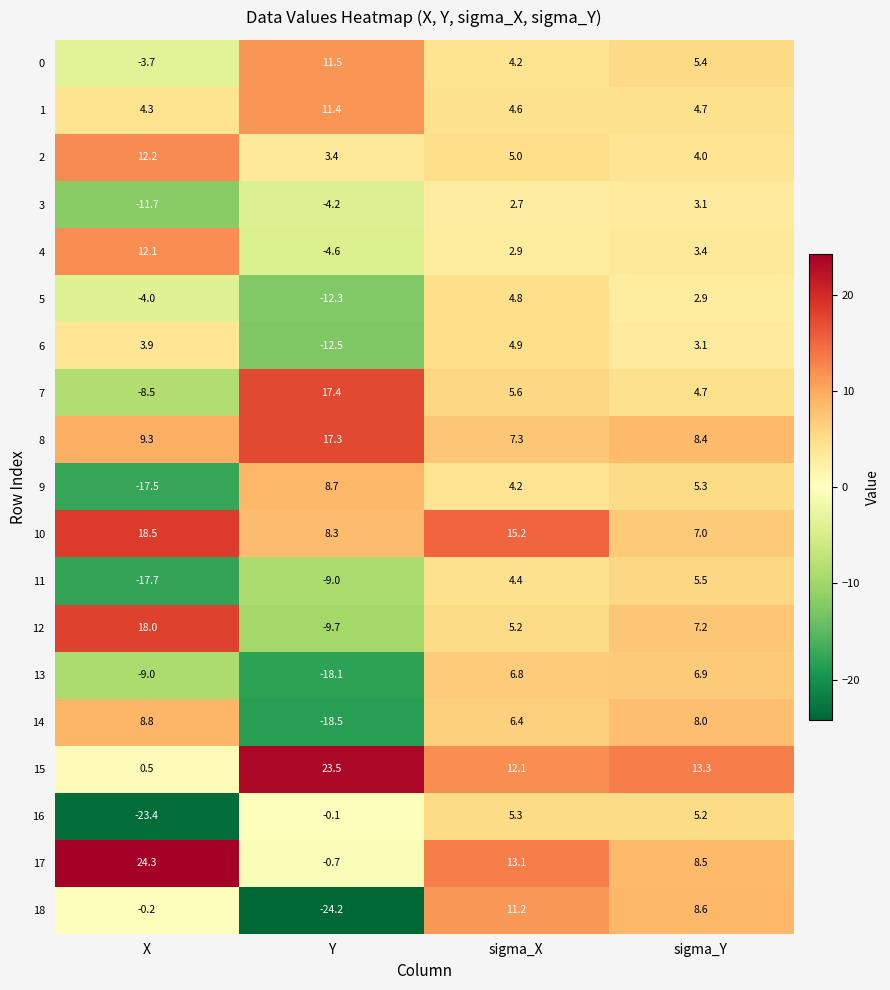

What is the smallest value displayed?

-24.2